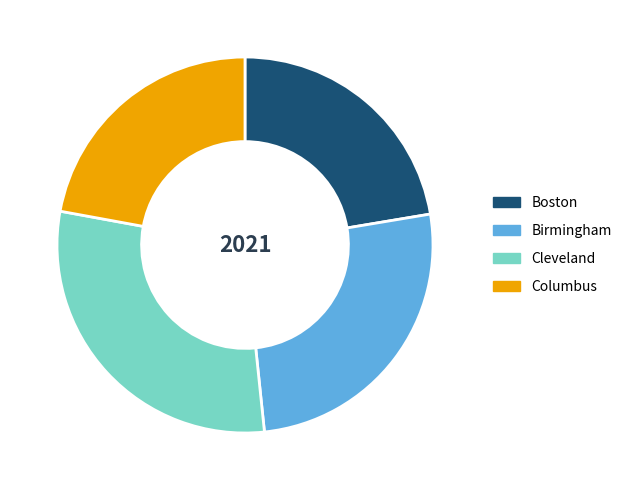

How many slices are in this pie chart?

4